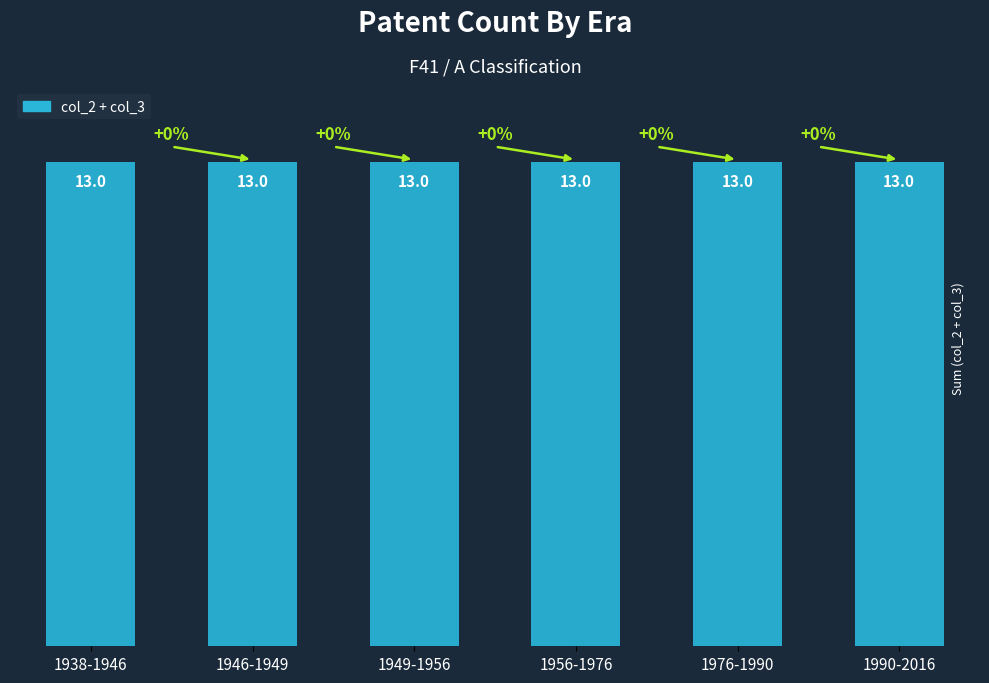

What is the label of the 3rd bar from the left?

1949-1956